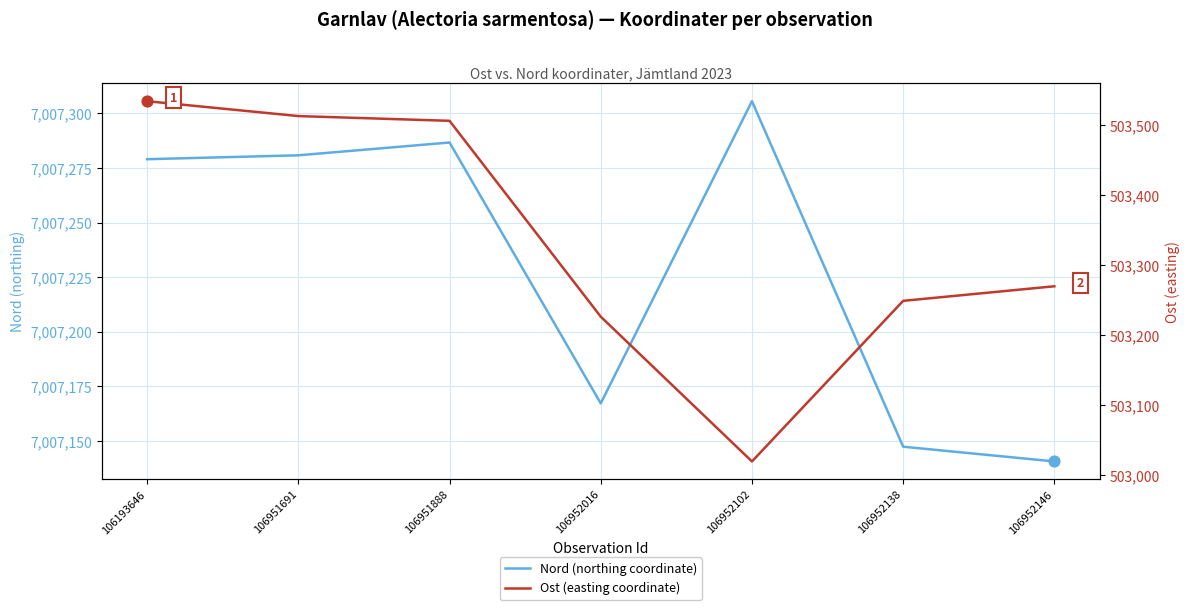

Which series has the widest spread of Y values?

Ost (easting coordinate)